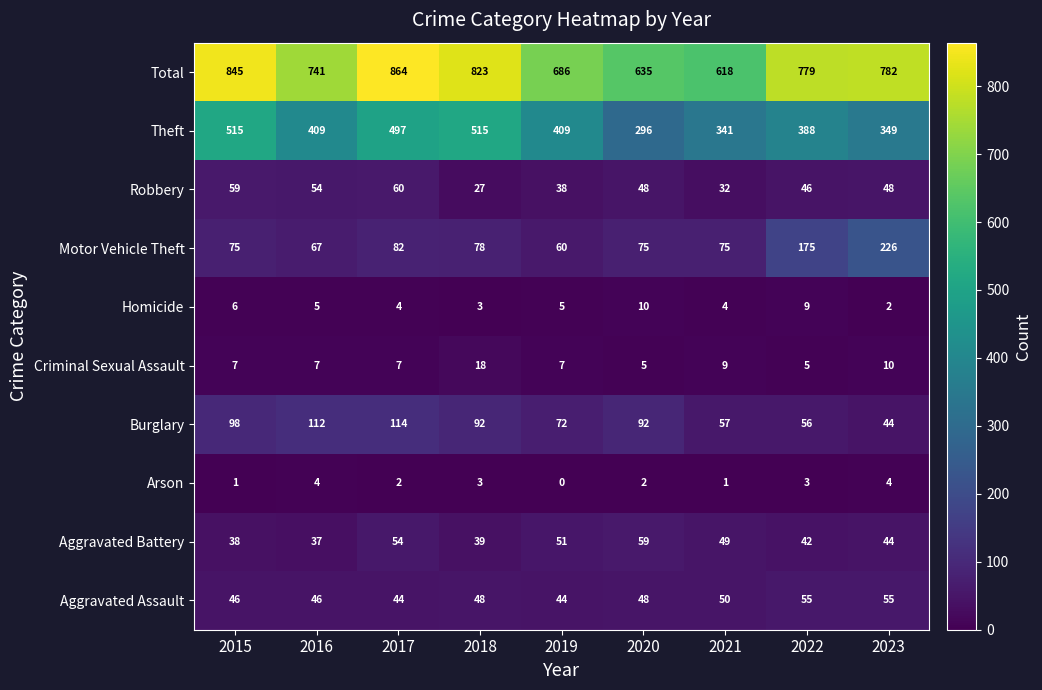

At which label does Burglary reach its minimum?

2023